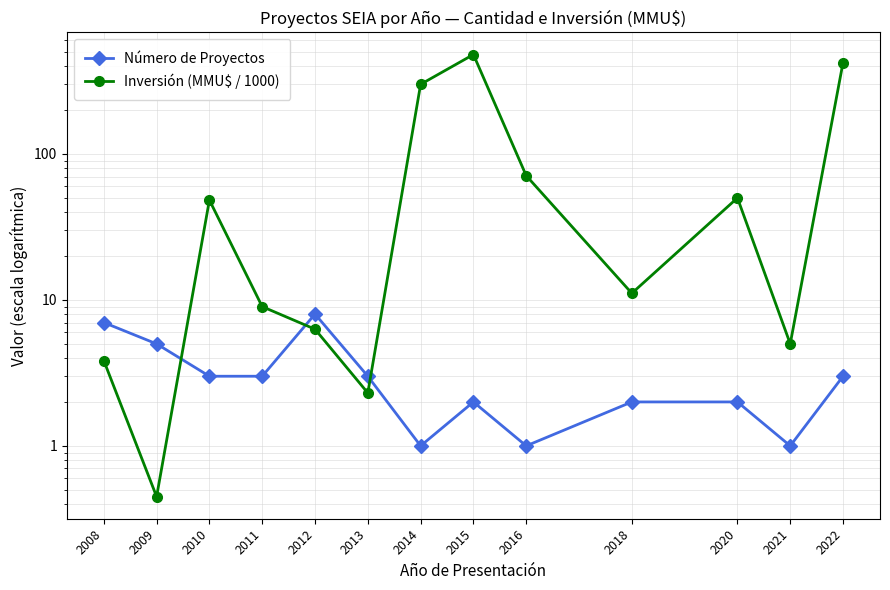

Reading left to right, extract all data points from this chart.

Número de Proyectos: 2008=7.0	2009=5.0	2010=3.0	2011=3.0	2012=8.0	2013=3.0	2014=1.0	2015=2.0	2016=1.0	2018=2.0	2020=2.0	2021=1.0	2022=3.0
Inversión (MMU$ / 1000): 2008=3.8	2009=0.4	2010=48.3	2011=9.0	2012=6.3	2013=2.3	2014=300.0	2015=480.0	2016=71.0	2018=11.1	2020=50.0	2021=5.0	2022=423.3